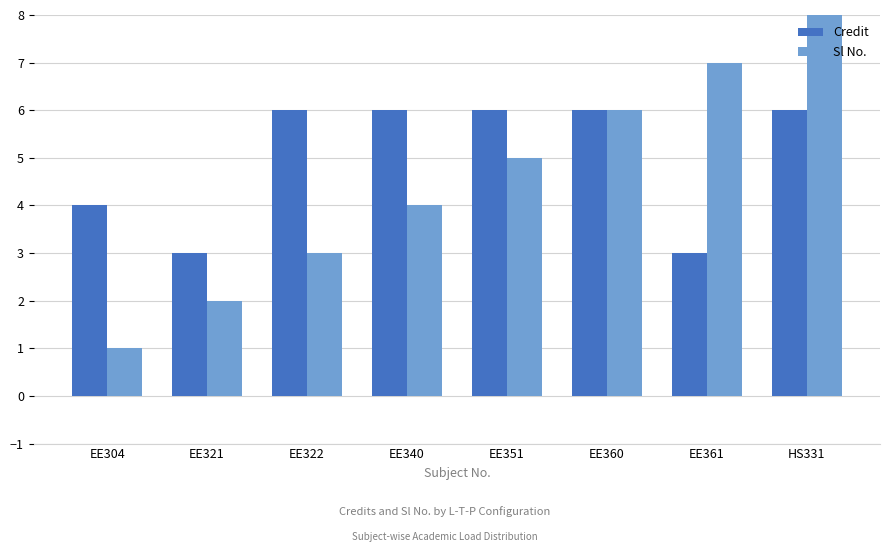

What is the average value of the Credit series?

5